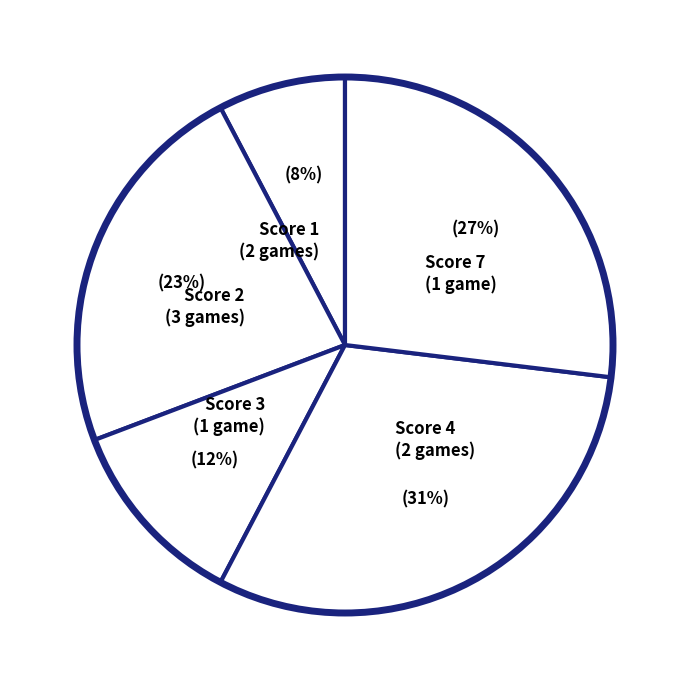

Which slice is the smallest?

Score 1 (2 games)